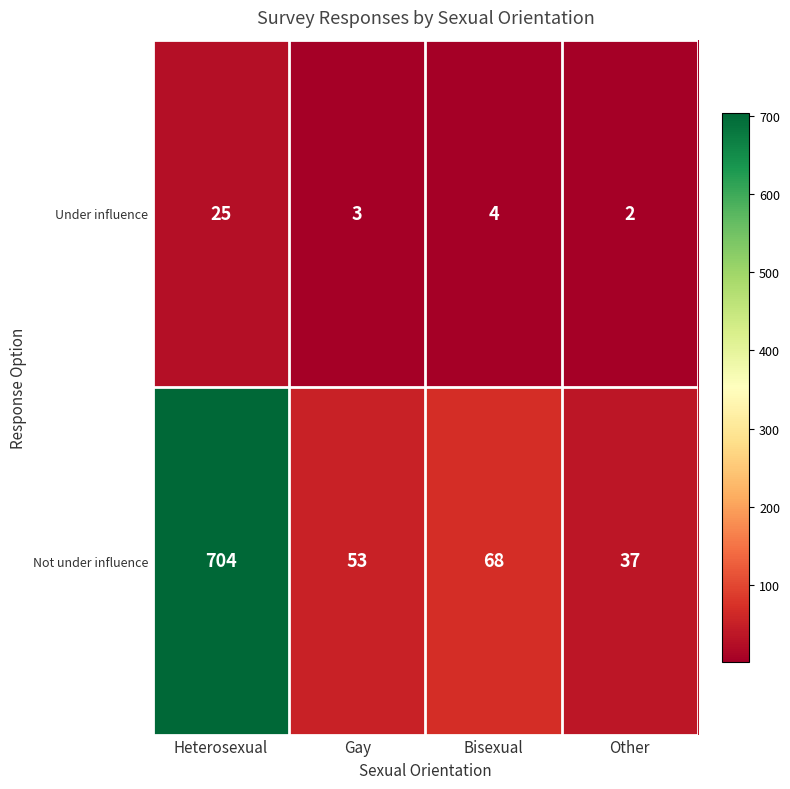

Reading left to right, transcribe all the data shown in this chart.

Under influence: Heterosexual=25	Gay=3	Bisexual=4	Other=2
Not under influence: Heterosexual=704	Gay=53	Bisexual=68	Other=37